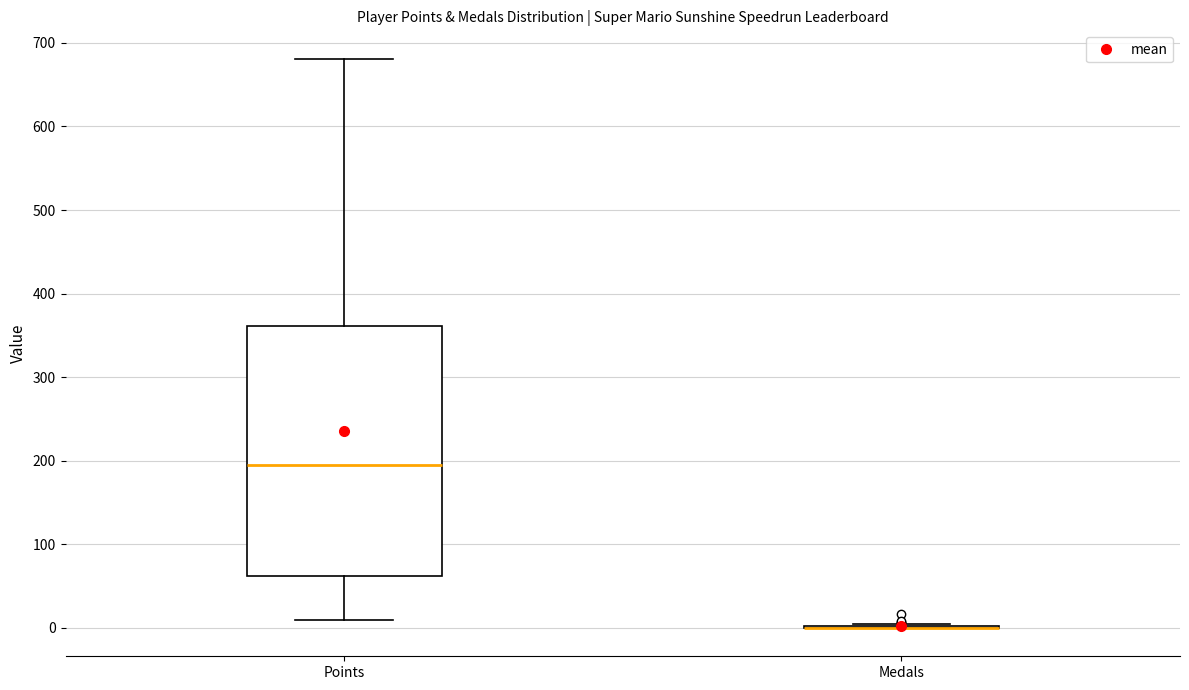

Reading left to right, transcribe this box plot: for each box, give where its median line is, the range the box spans, and where its two whiskers end, as read against the y-axis. The values are not printed on the chart, so give them approximately, as read against the axis.

Points: median 190, box 60 to 360, whiskers 10 to 680
Medals: box collapsed to a line at 0, whiskers 0 to 10